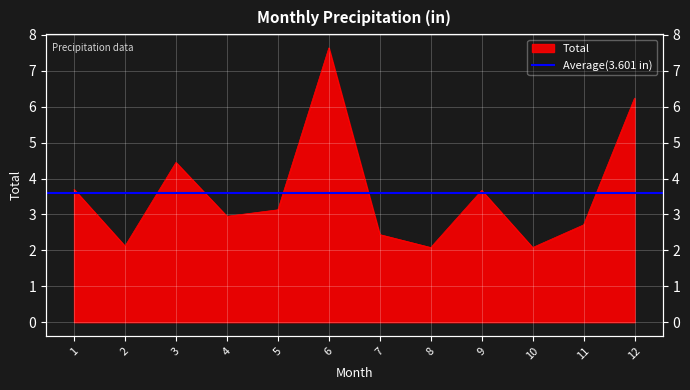

Reading left to right, transcribe all the data shown in this chart.

1=3.7	2=2.1	3=4.5	4=3.0	5=3.1	6=7.6	7=2.4	8=2.1	9=3.7	10=2.1	11=2.7	12=6.2